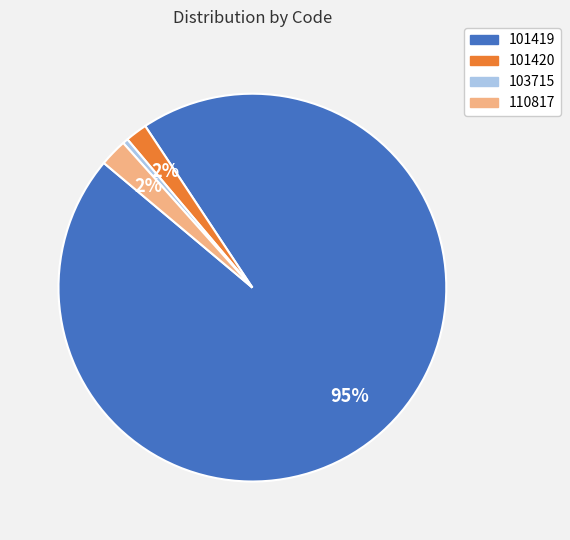

Combined, do 110817 and 101420 account for over 50%?

No